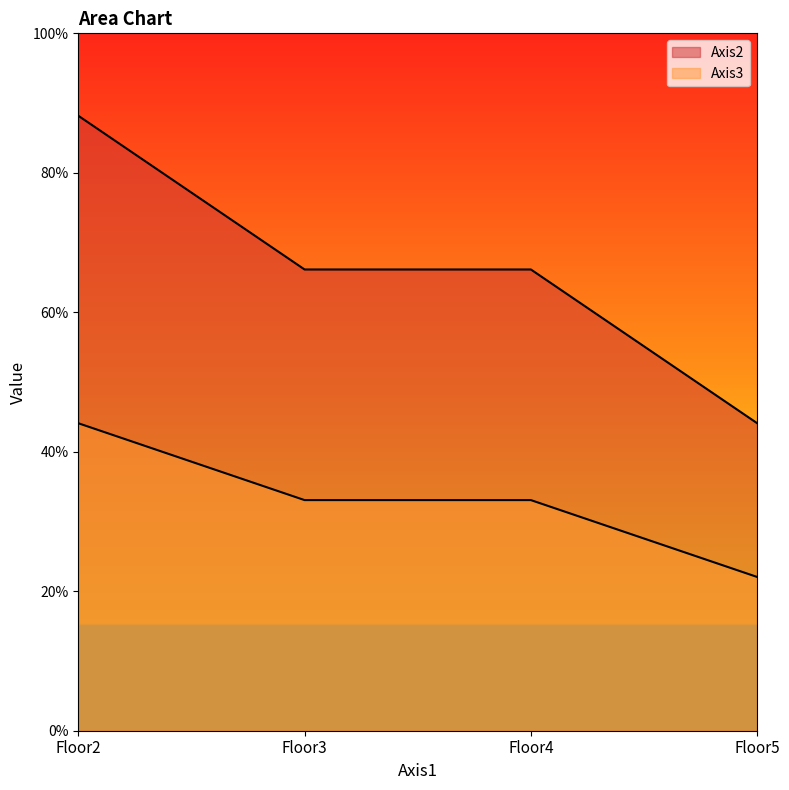

True or false: Axis2 has more than 0 points higher than both neighbors.

False